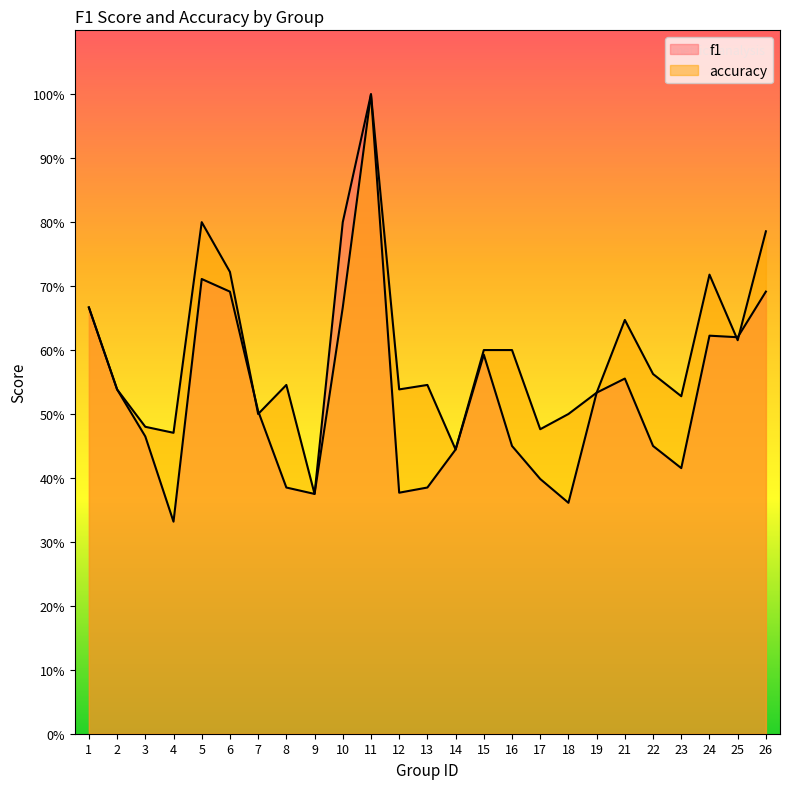

Which series ends up on top after the final intersection of accuracy and f1?

accuracy